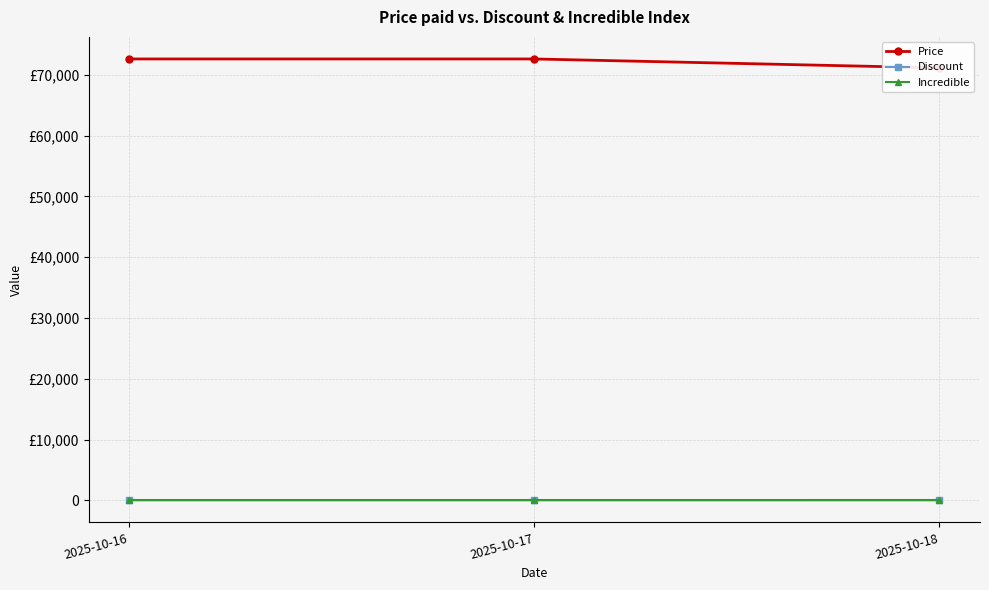

Which has a higher value, 2025-10-17 or 2025-10-16?

2025-10-17